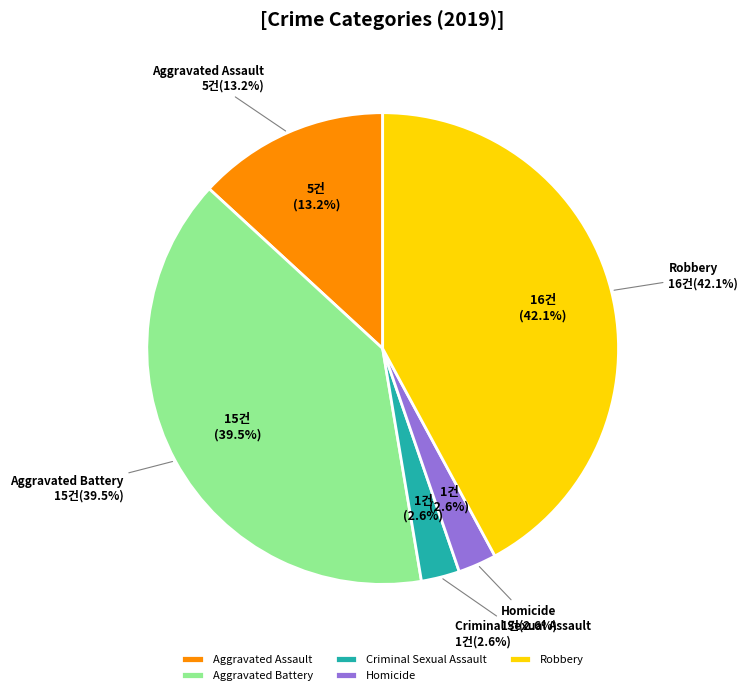

What is the change in value from Aggravated Assault to Aggravated Battery?

+10